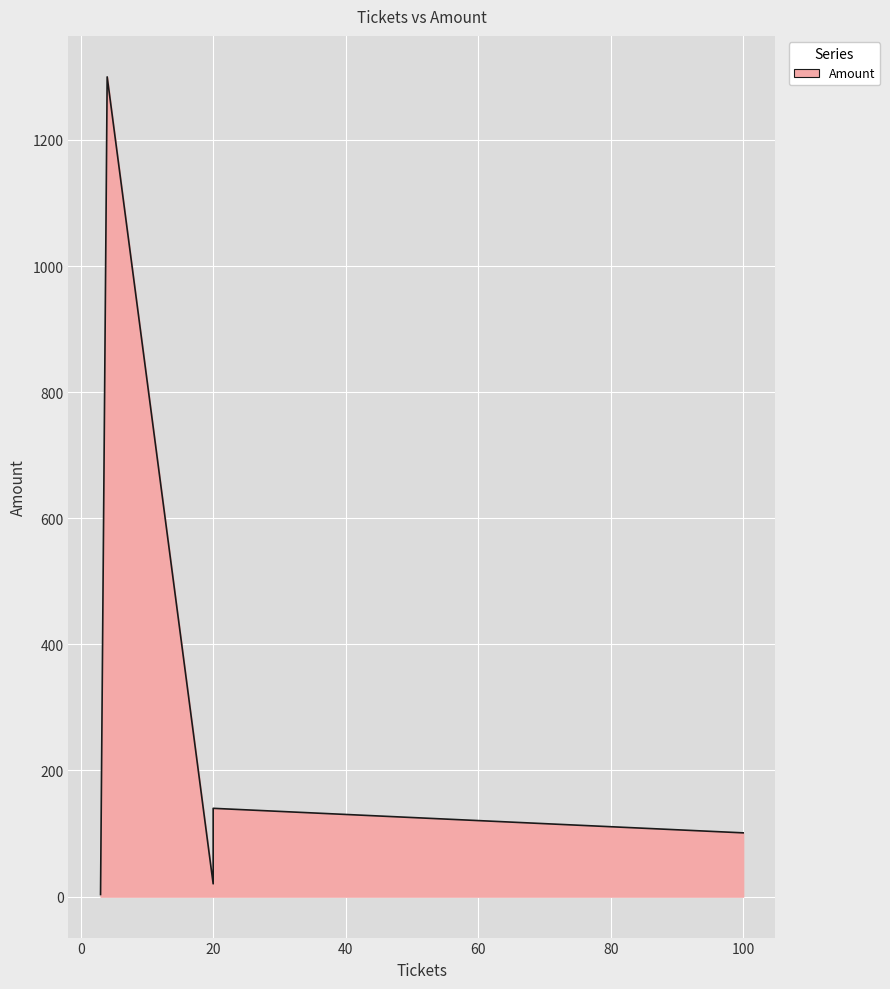

What is the change in value from 100 to 4?

+1198.9